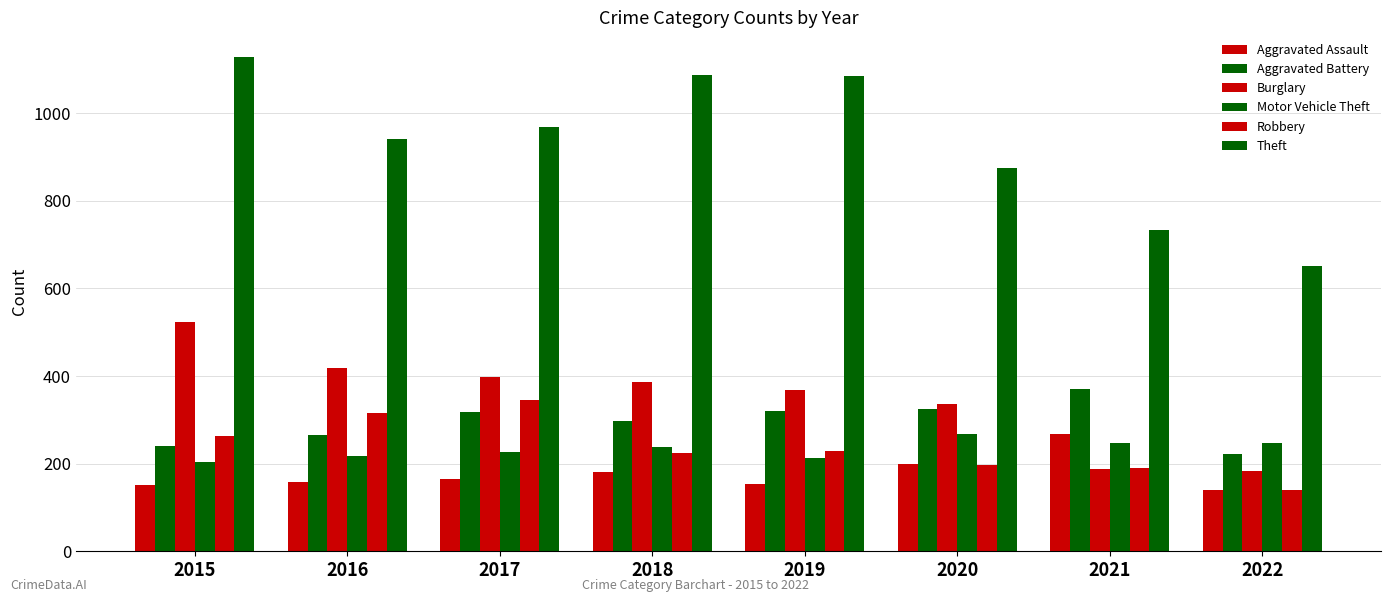

Count the number of data series in this chart.

6